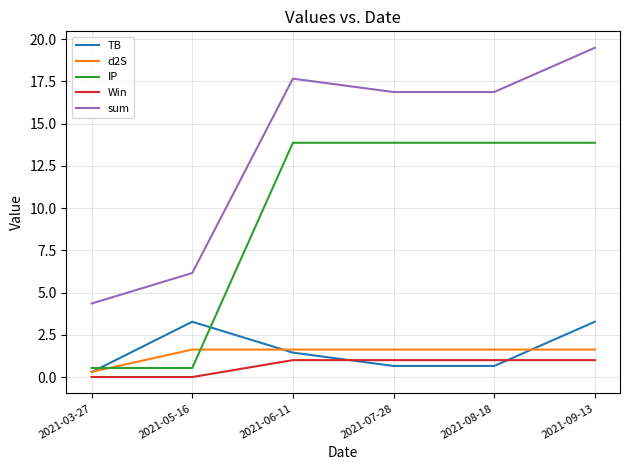

What position from the left is 2021-03-27?

1